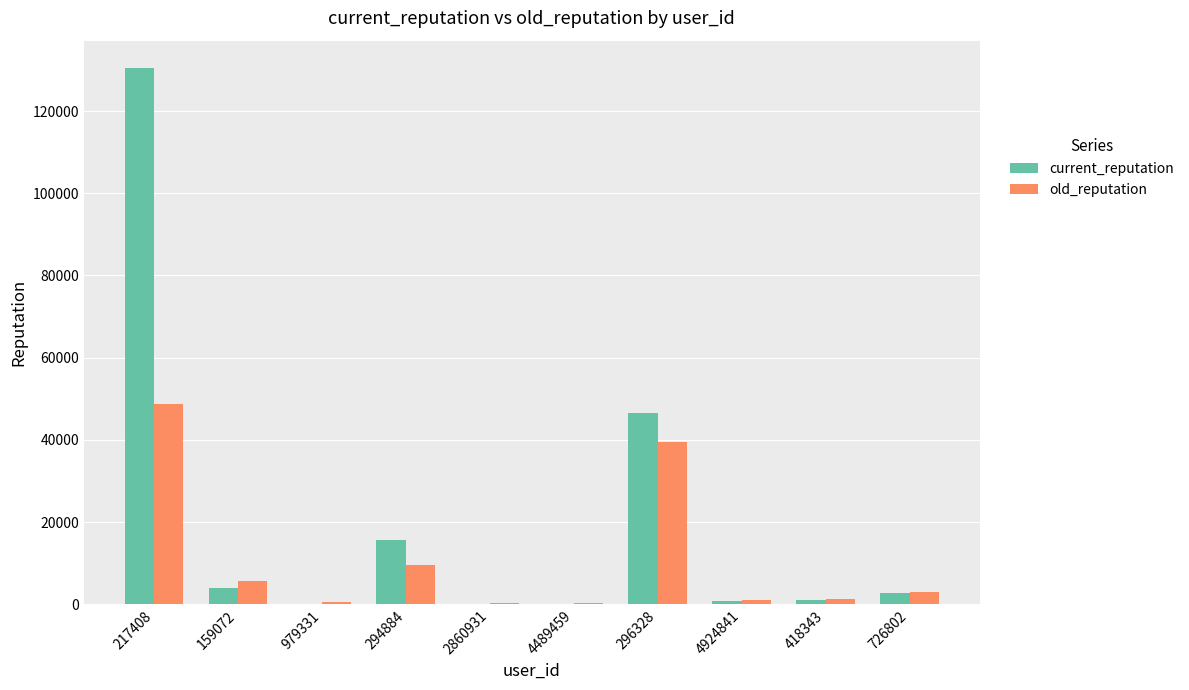

What is the average value of the current_reputation series?

20216